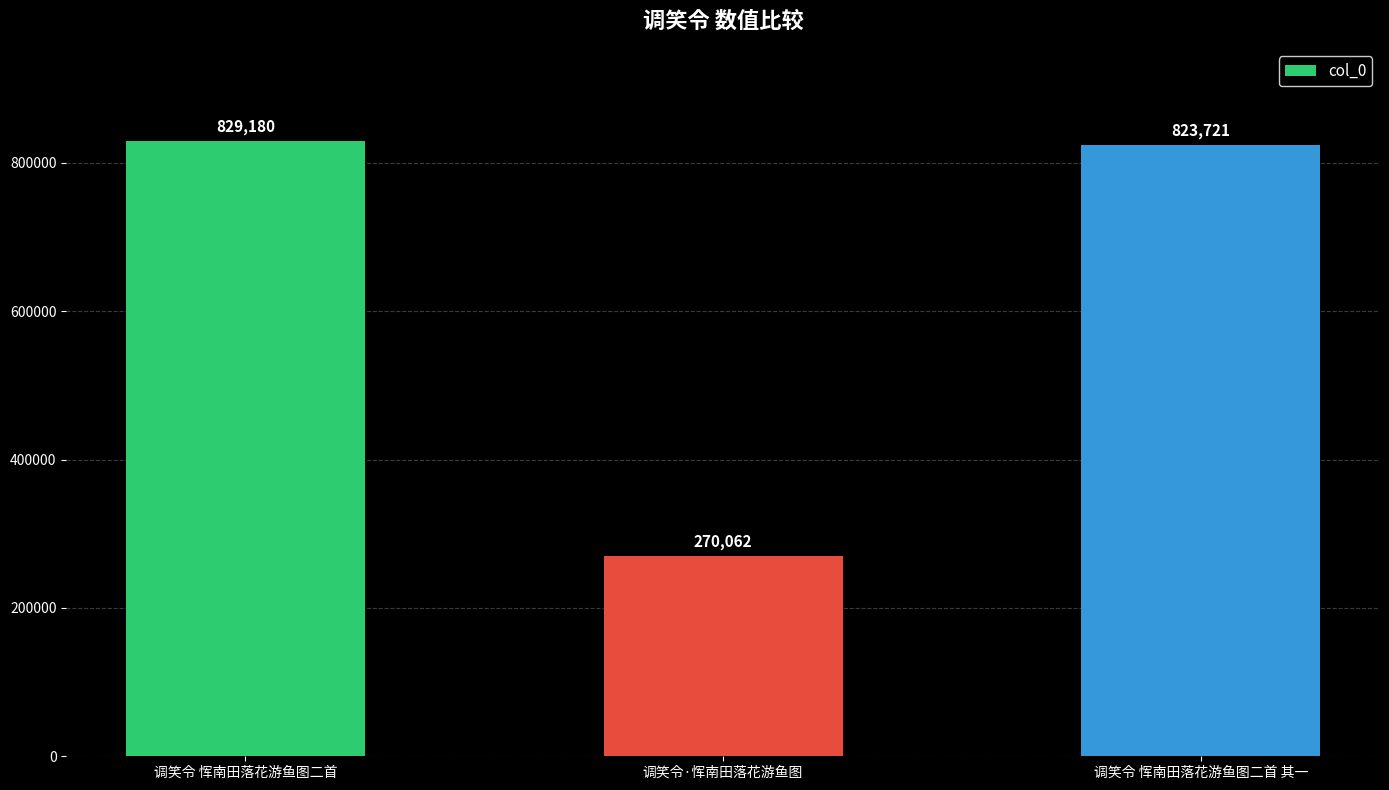

List the labels in order of value, smallest first.

调笑令·恽南田落花游鱼图, 调笑令 恽南田落花游鱼图二首 其一, 调笑令 恽南田落花游鱼图二首